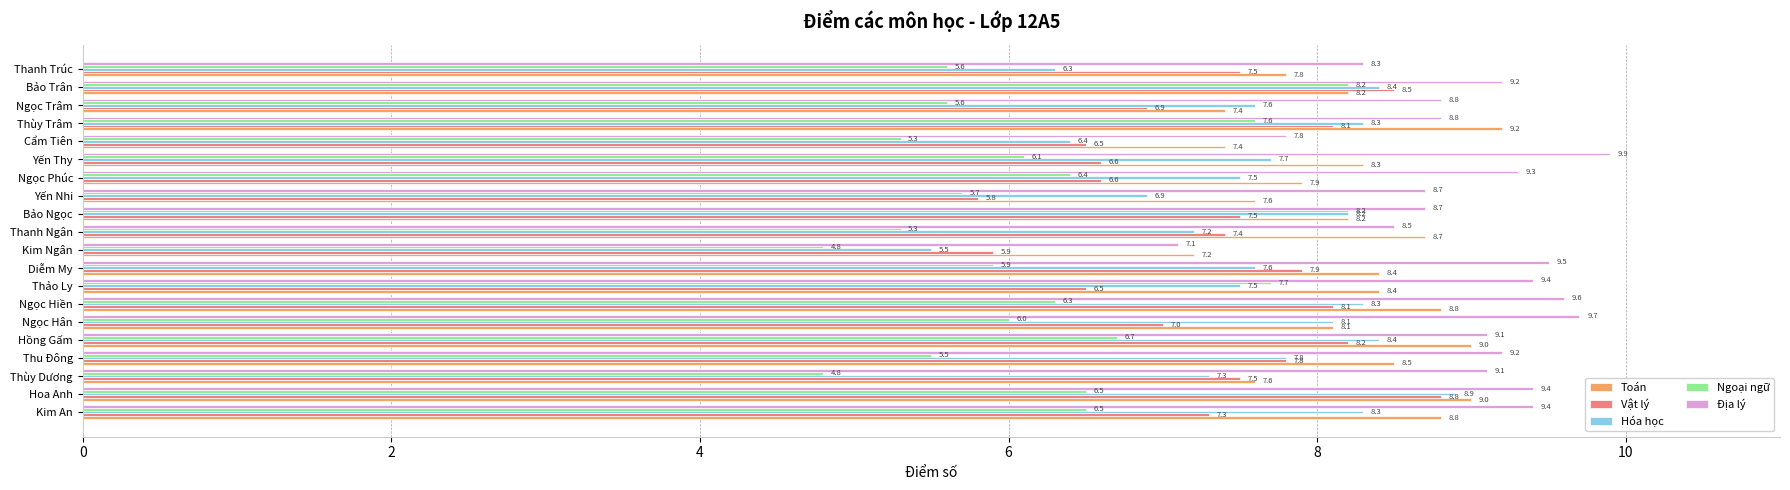

What is the maximum value shown in the chart?

9.9